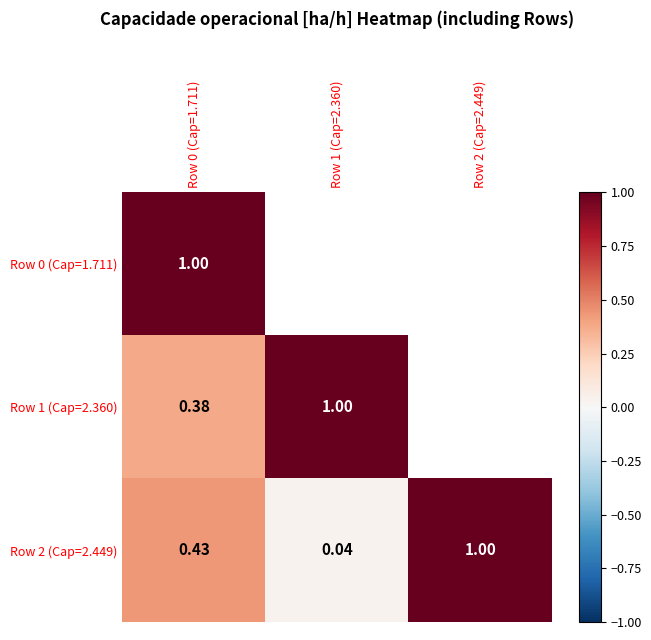

The Row 1 (Cap=2.360) series shows 1.7 at Row 1 (Cap=2.360). True or false?

False